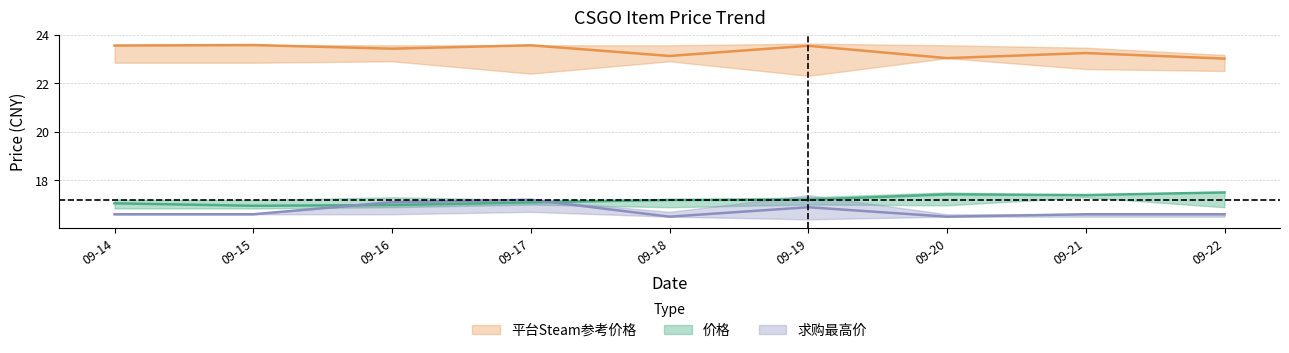

What are all the series names shown in the legend?

价格, 平台Steam参考价格, 求购最高价